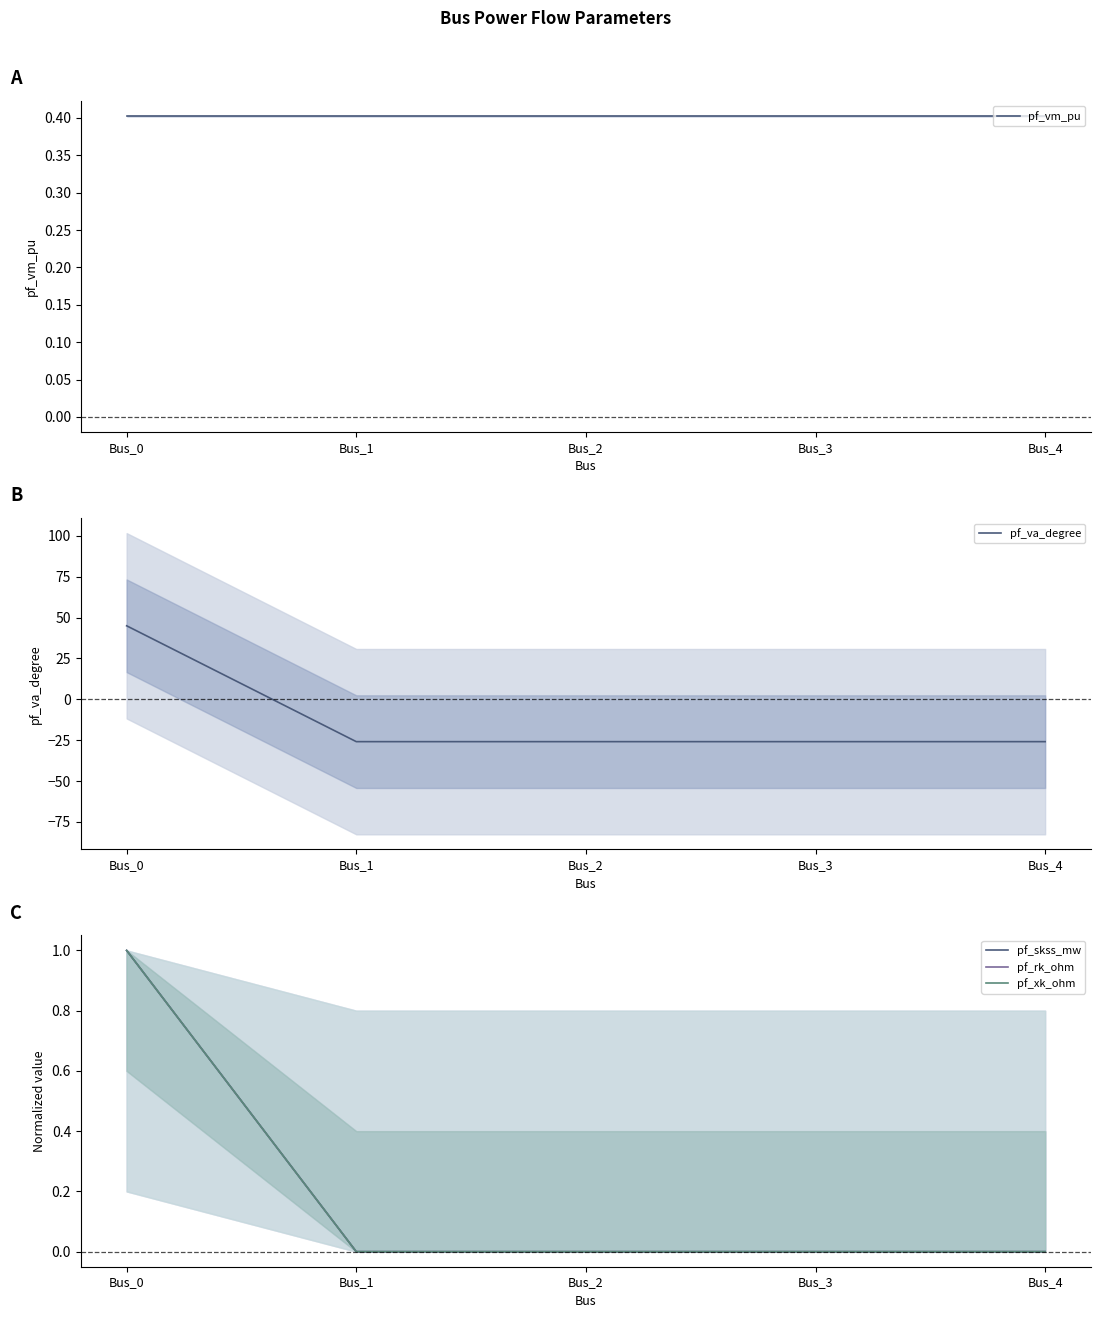

True or false: pf_rk_ohm and pf_xk_ohm intersect in this chart.

False